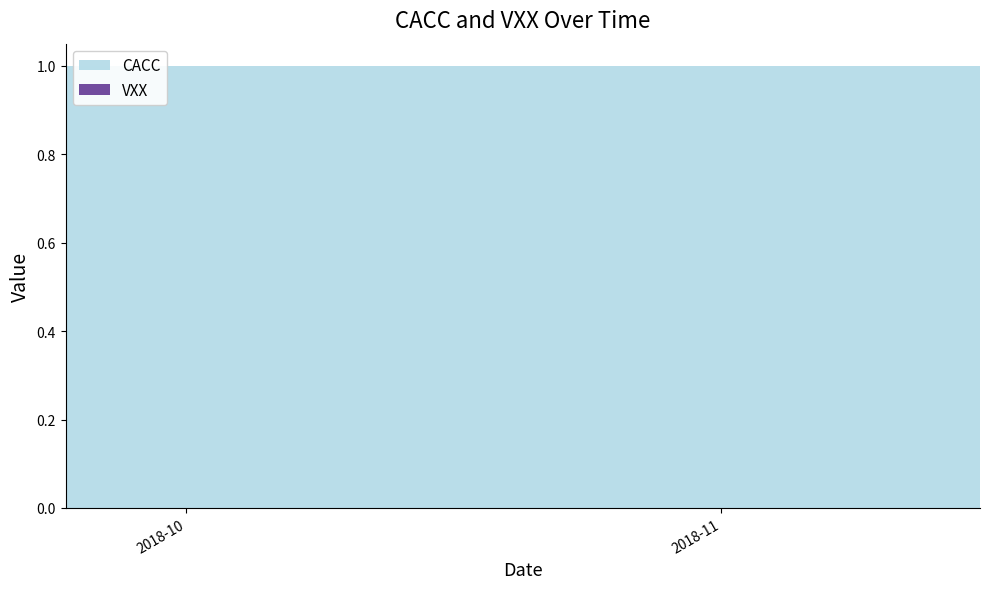

Reading left to right, extract all data points from this chart.

CACC: 2018-09-24=1	2018-09-25=1	2018-09-26=1	2018-09-27=1	2018-09-28=1	2018-10-01=1	2018-10-02=1	2018-10-03=1	2018-10-04=1	2018-10-05=1	2018-10-08=1	2018-10-09=1	2018-10-10=1	2018-10-11=1	2018-10-12=1	2018-10-15=1	2018-10-16=1	2018-10-17=1	2018-10-18=1	2018-10-19=1	2018-10-22=1	2018-10-23=1	2018-10-24=1	2018-10-25=1	2018-10-26=1	2018-10-29=1	2018-10-30=1	2018-10-31=1	2018-11-01=1	2018-11-02=1	2018-11-05=1	2018-11-06=1	2018-11-07=1	2018-11-08=1	2018-11-09=1	2018-11-12=1	2018-11-13=1	2018-11-14=1	2018-11-15=1	2018-11-16=1
VXX: 2018-09-24=0	2018-09-25=0	2018-09-26=0	2018-09-27=0	2018-09-28=0	2018-10-01=0	2018-10-02=0	2018-10-03=0	2018-10-04=0	2018-10-05=0	2018-10-08=0	2018-10-09=0	2018-10-10=0	2018-10-11=0	2018-10-12=0	2018-10-15=0	2018-10-16=0	2018-10-17=0	2018-10-18=0	2018-10-19=0	2018-10-22=0	2018-10-23=0	2018-10-24=0	2018-10-25=0	2018-10-26=0	2018-10-29=0	2018-10-30=0	2018-10-31=0	2018-11-01=0	2018-11-02=0	2018-11-05=0	2018-11-06=0	2018-11-07=0	2018-11-08=0	2018-11-09=0	2018-11-12=0	2018-11-13=0	2018-11-14=0	2018-11-15=0	2018-11-16=0